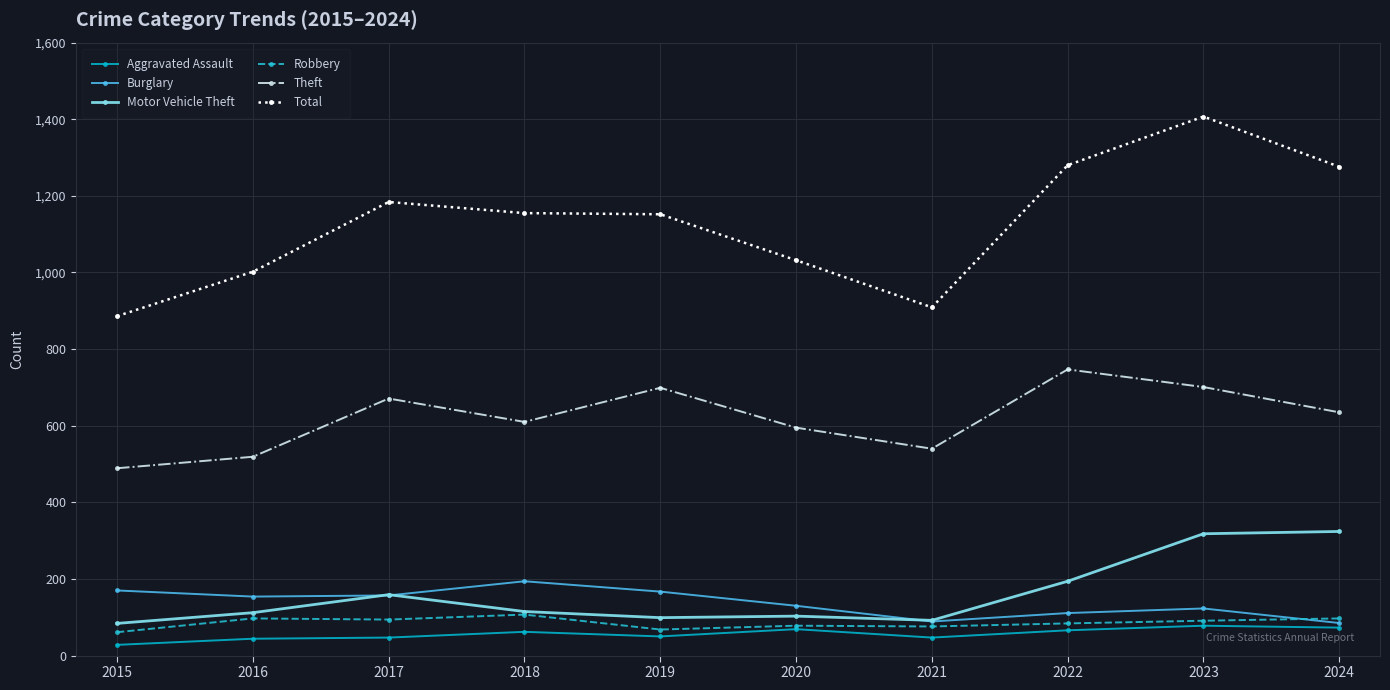

True or false: Robbery and Total cross at least once.

False